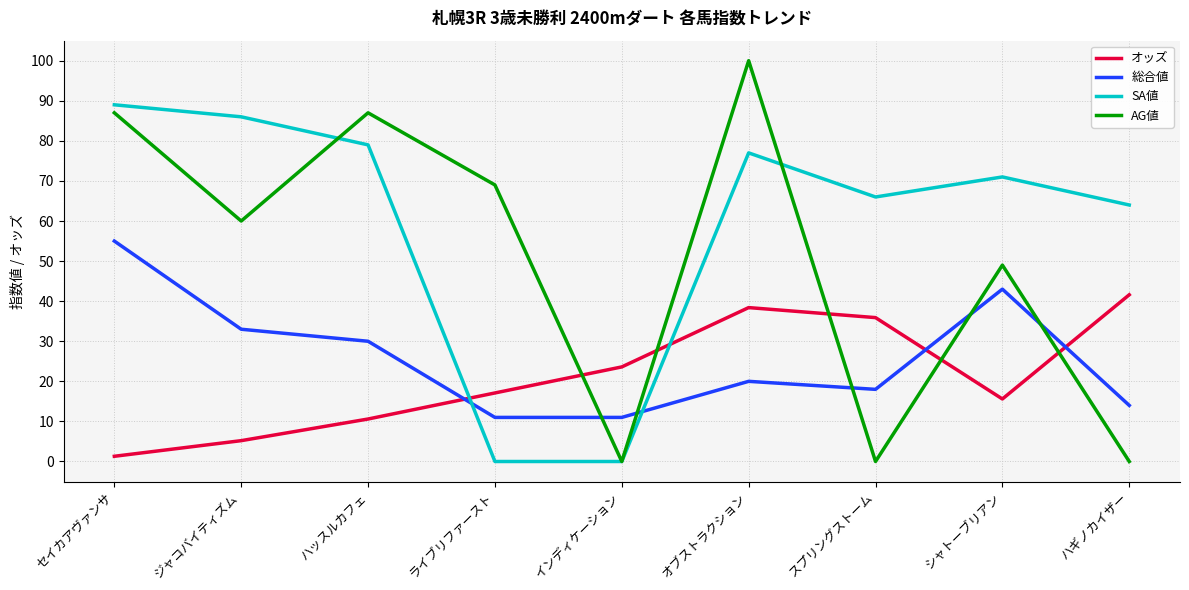

Where does the オッズ series first go above 17?

ライブリファースト